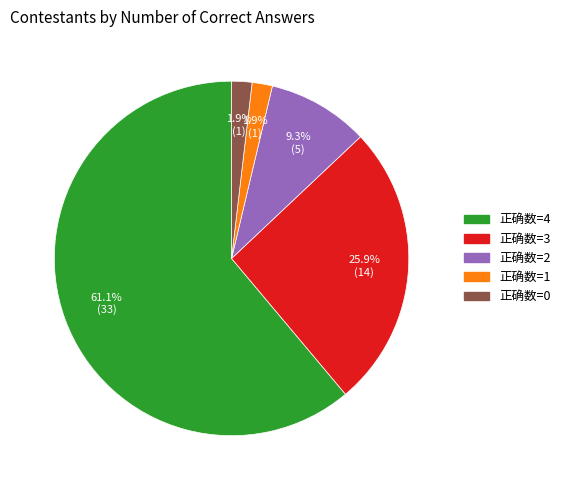

The 正确数=1 slice represents 2% of the pie. True or false?

True